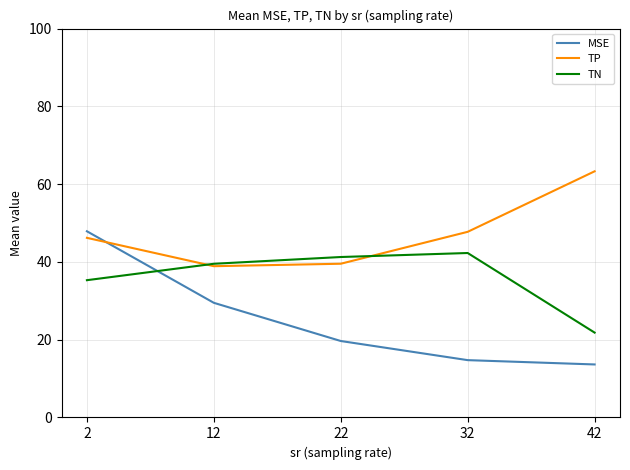

Reading left to right, extract all data points from this chart.

MSE: 47.9	29.5	19.7	14.7	13.6
TP: 46.2	38.9	39.5	47.7	63.3
TN: 35.3	39.5	41.3	42.3	21.8